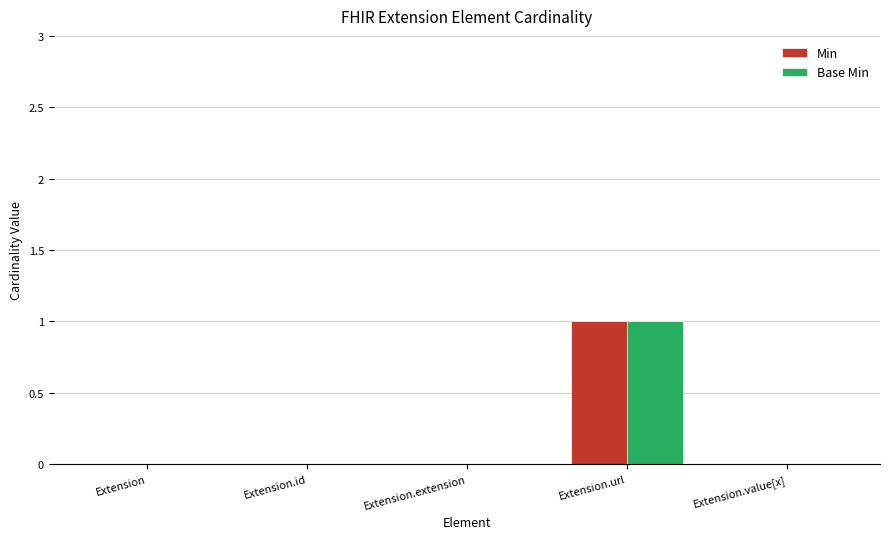

Is it true that Min equals 2 at Extension.url?

False